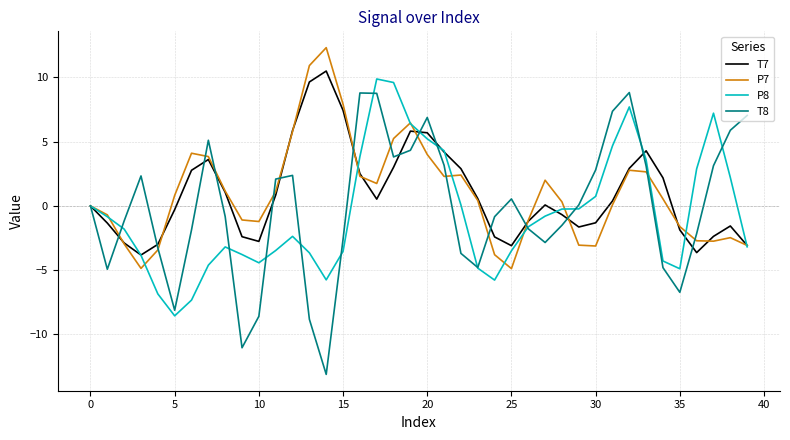

What are all the series names shown in the legend?

T7, P7, P8, T8